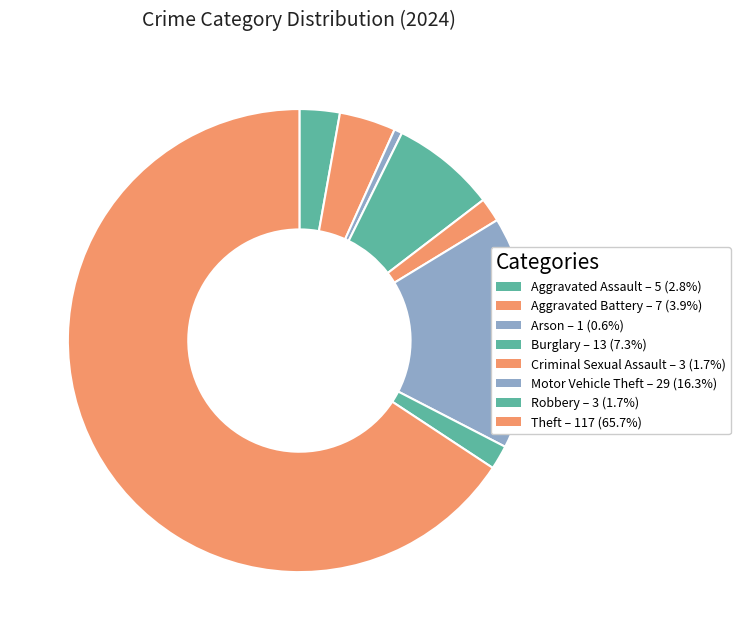

Rank the categories by value from lowest to highest.

Arson, Criminal Sexual Assault, Robbery, Aggravated Assault, Aggravated Battery, Burglary, Motor Vehicle Theft, Theft